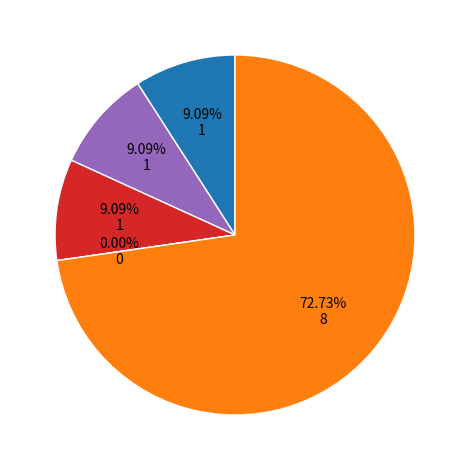

What percentage is NOT represented by Aggravated Assault?

90.9%